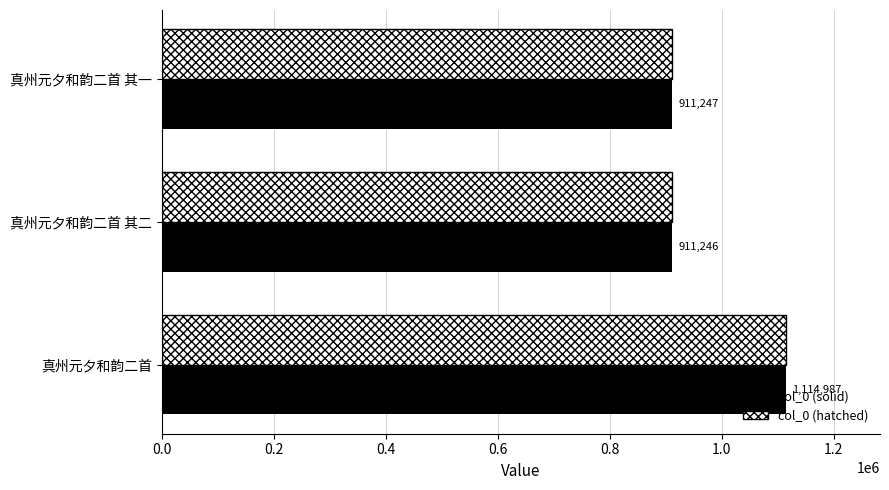

Is the value of col_0 (hatched) at 真州元夕和韵二首 greater than the value of col_0 (solid) at 真州元夕和韵二首 其二?

Yes